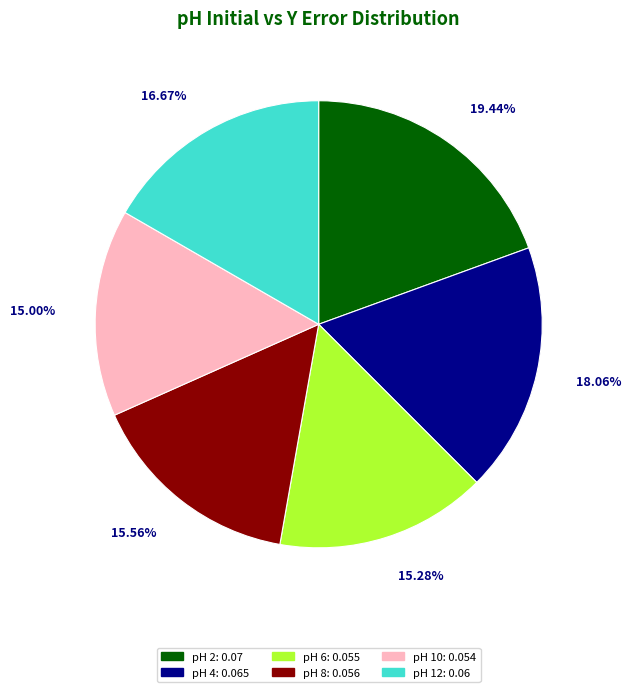

Is there any slice that represents more than half of the pie?

No